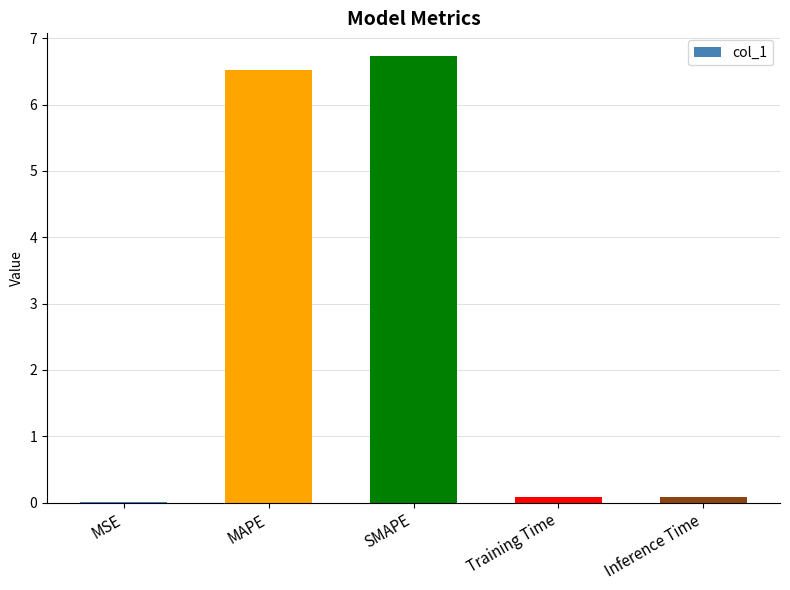

Is it true that the value at SMAPE is 2.5?

False